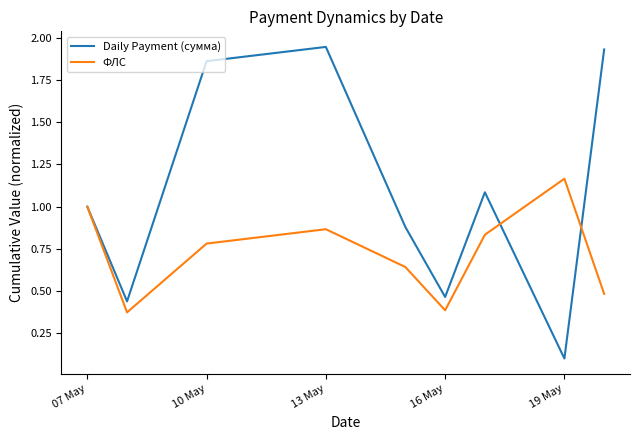

Which series has the largest total across all categories?

Daily Payment (сумма)